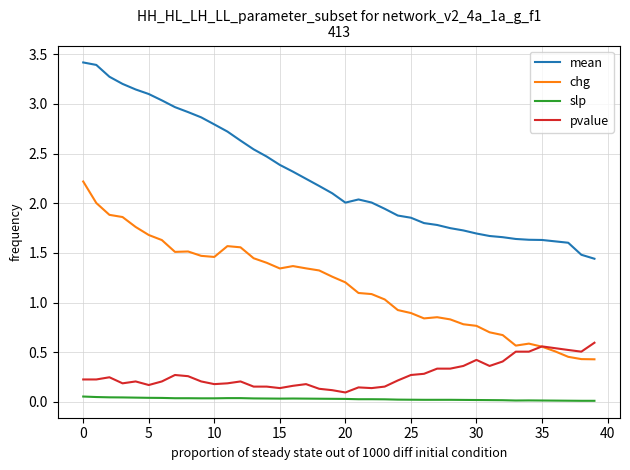

List the series in order of their peak value, highest first.

mean, chg, pvalue, slp